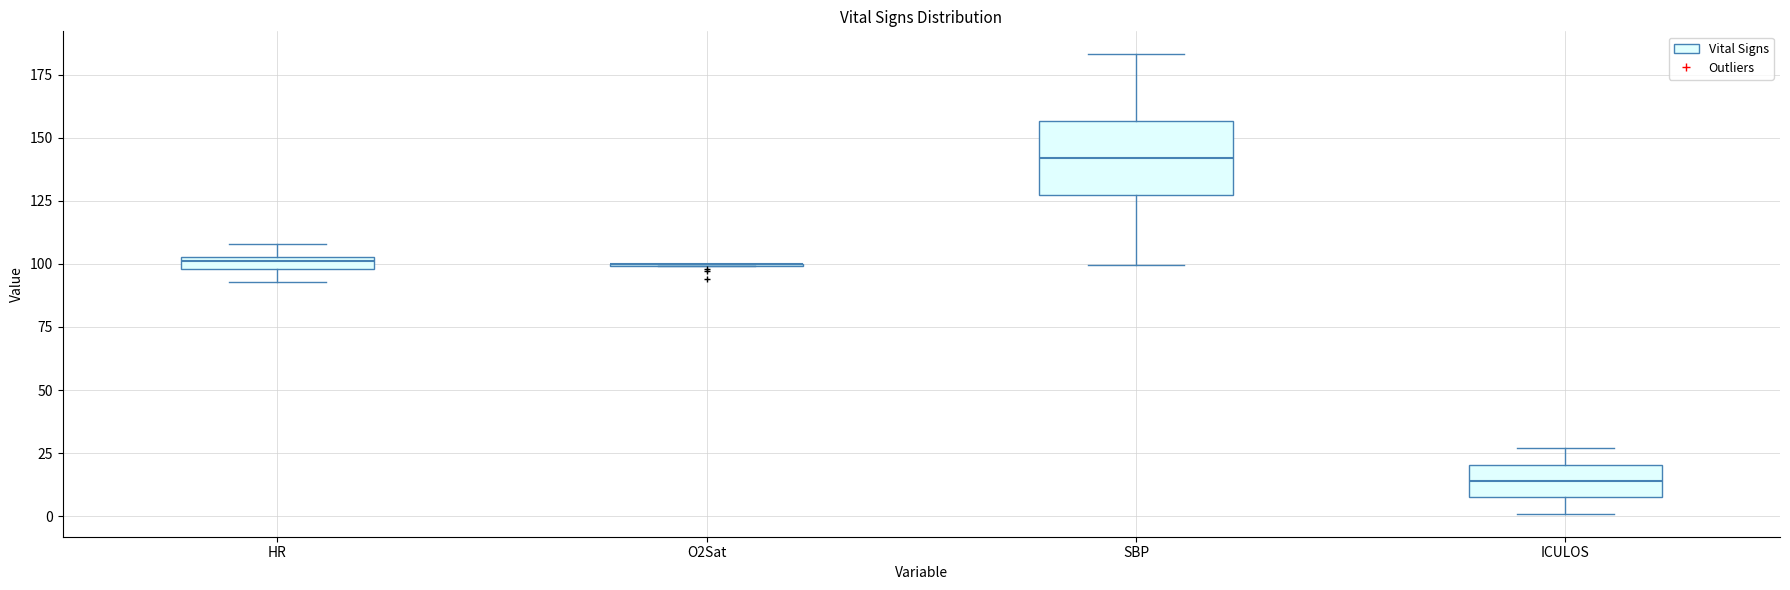

Comparing the boxes themselves (not the whiskers), which one is the tallest?

SBP